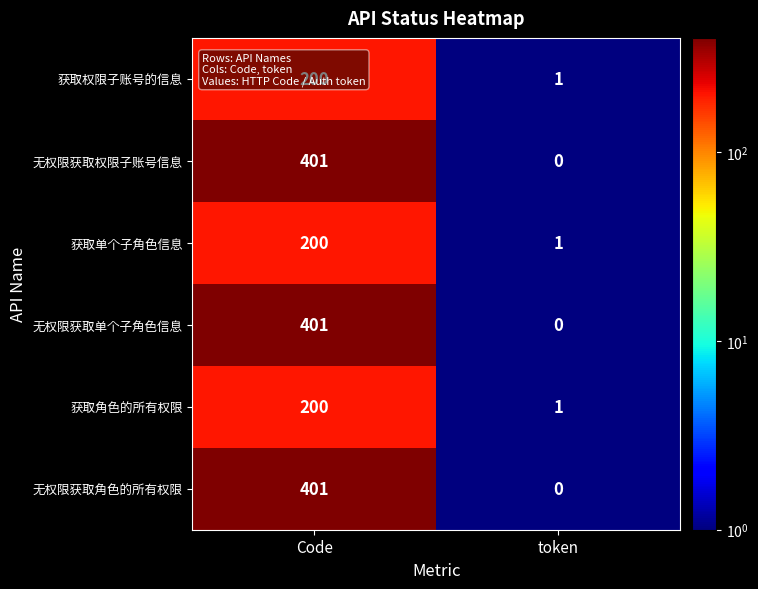

List the labels in order of 获取权限子账号的信息 value, largest first.

Code, token